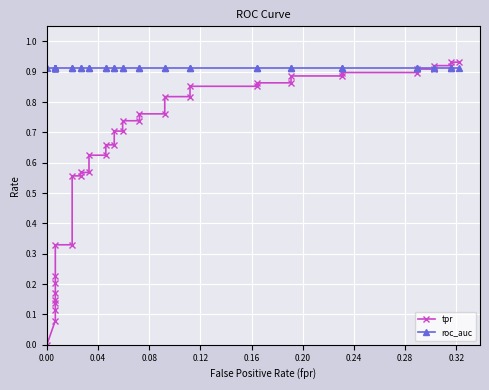

Which series ends up on top after the final intersection of roc_auc and tpr?

tpr